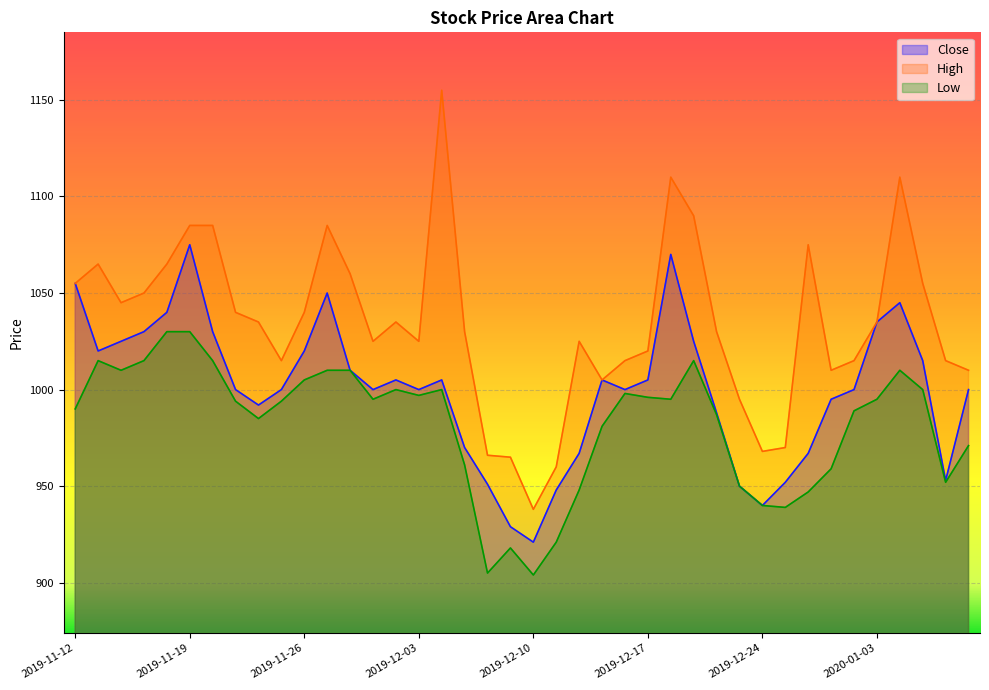

True or false: Low has more than 2 points higher than both neighbors.

True